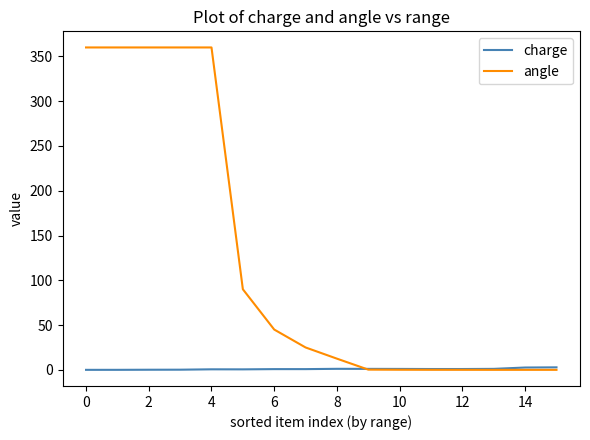

Which series has the widest spread of values?

angle